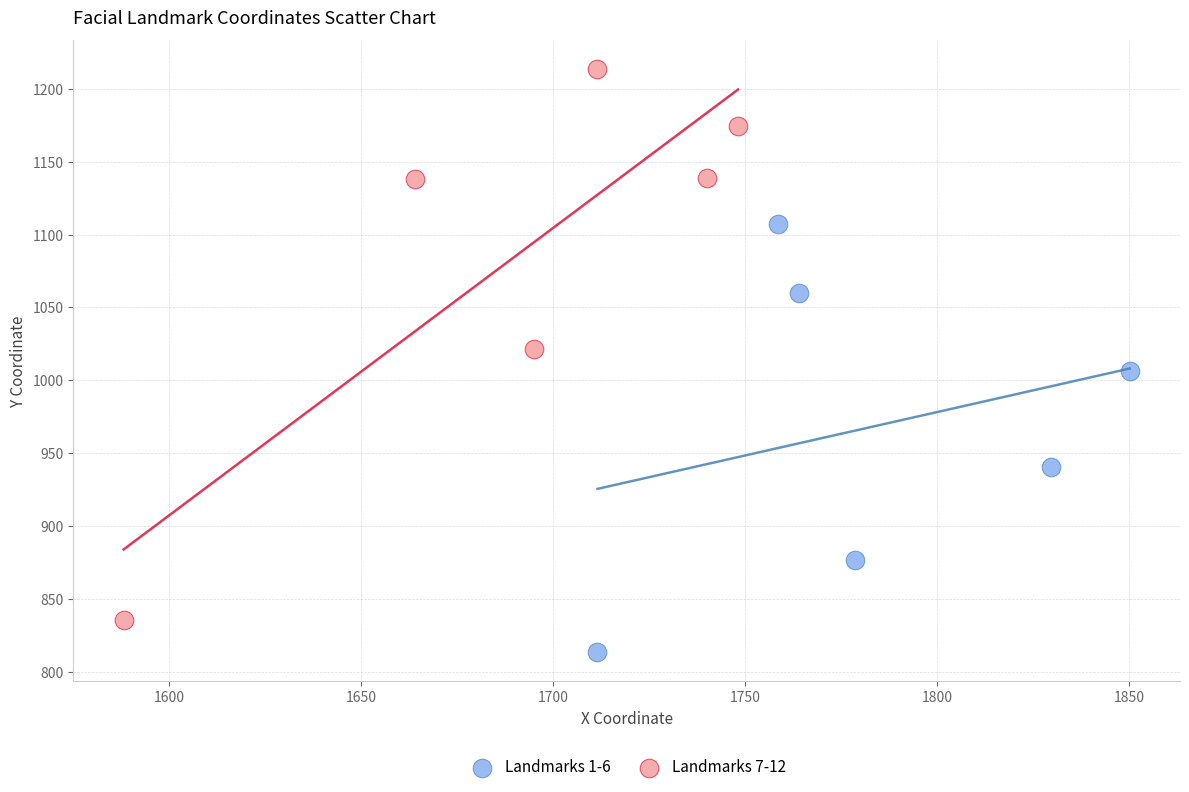

Which series reaches the maximum Y coordinate?

Landmarks 7-12